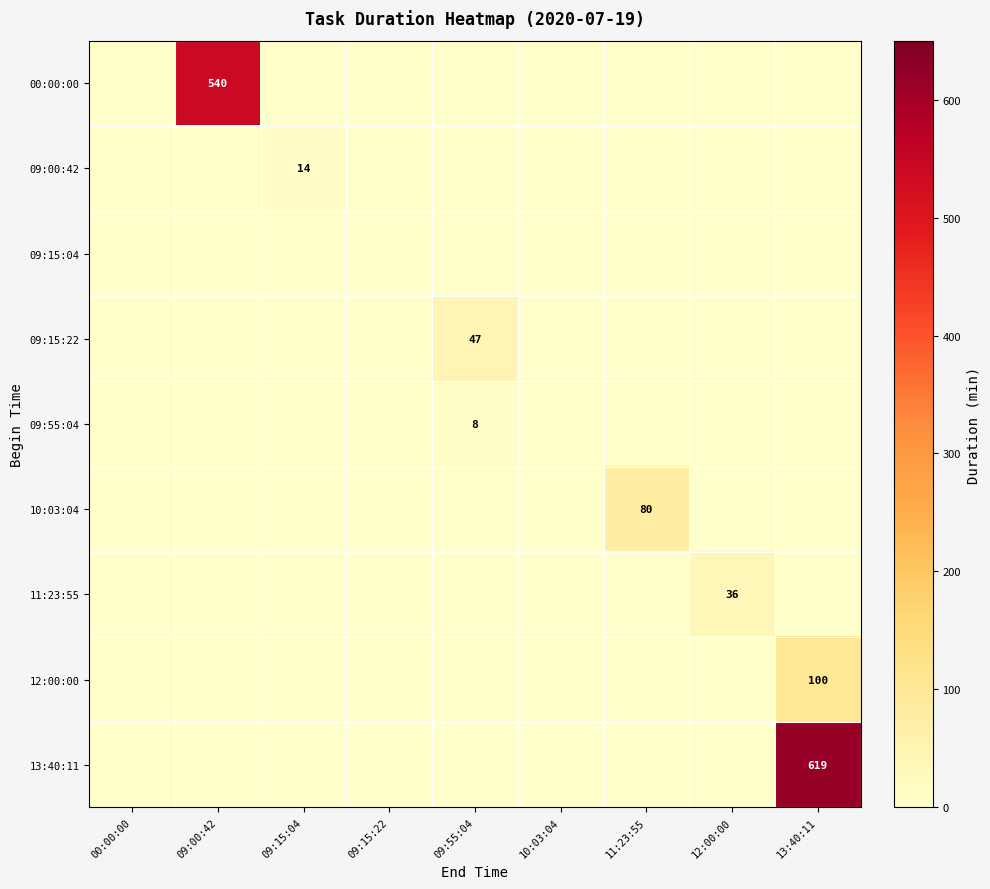

The 10:03:04 series shows 80 at 11:23:55. True or false?

True